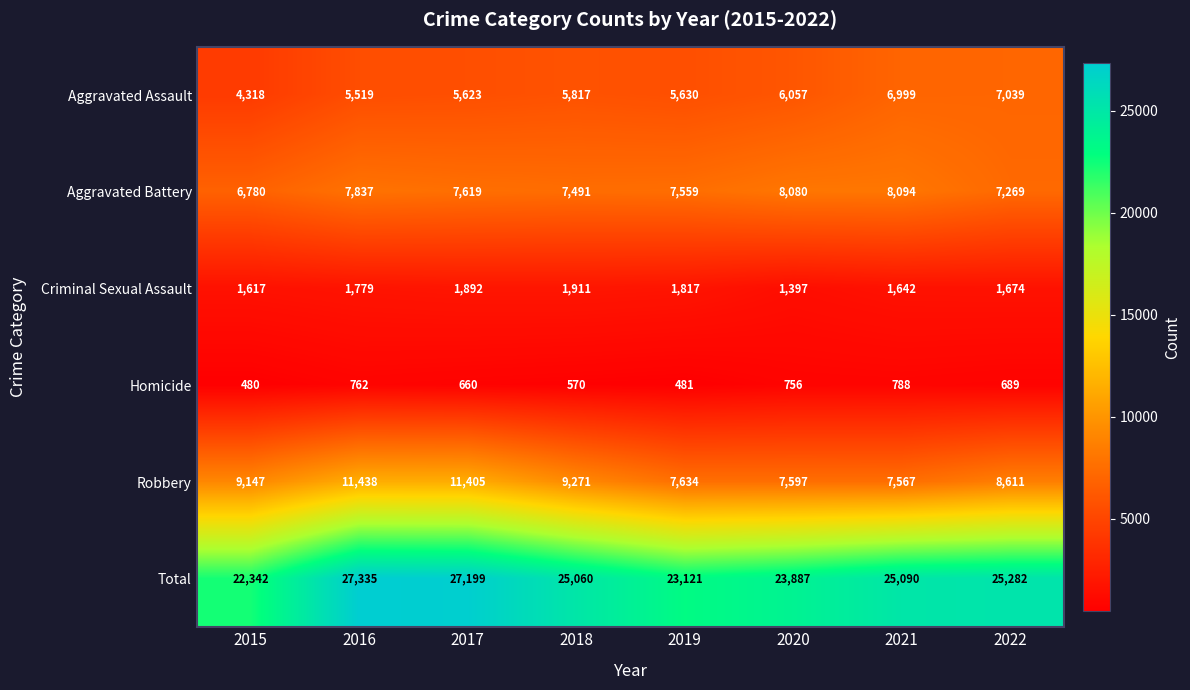

List the series in order of their peak value, lowest first.

Homicide, Criminal Sexual Assault, Aggravated Assault, Aggravated Battery, Robbery, Total